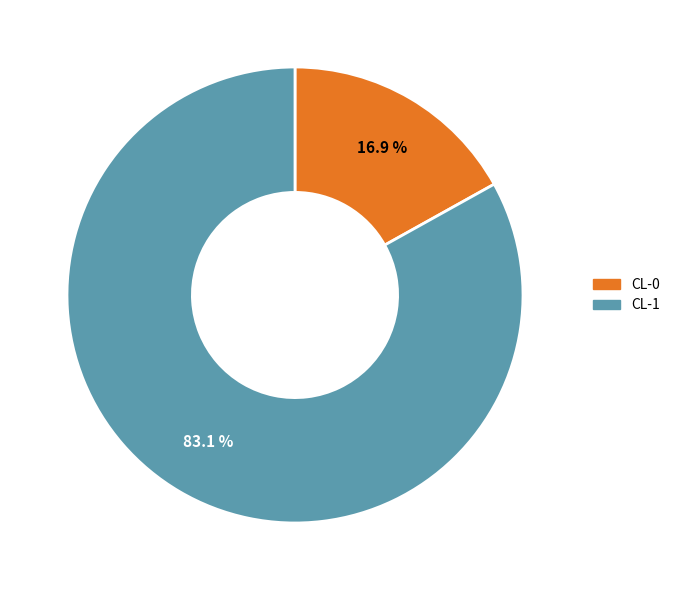

Rank the categories by value from highest to lowest.

CL-1, CL-0